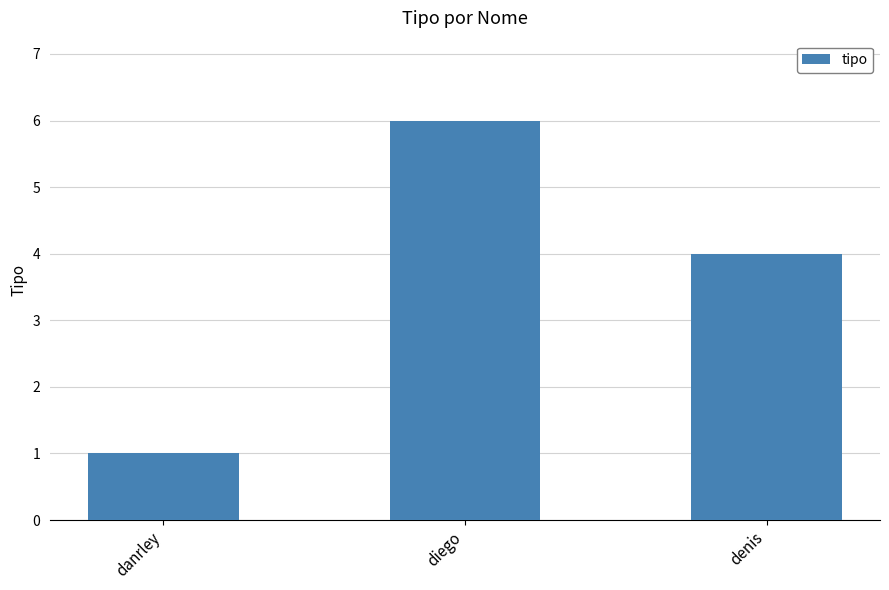

How many bars are there in total?

3